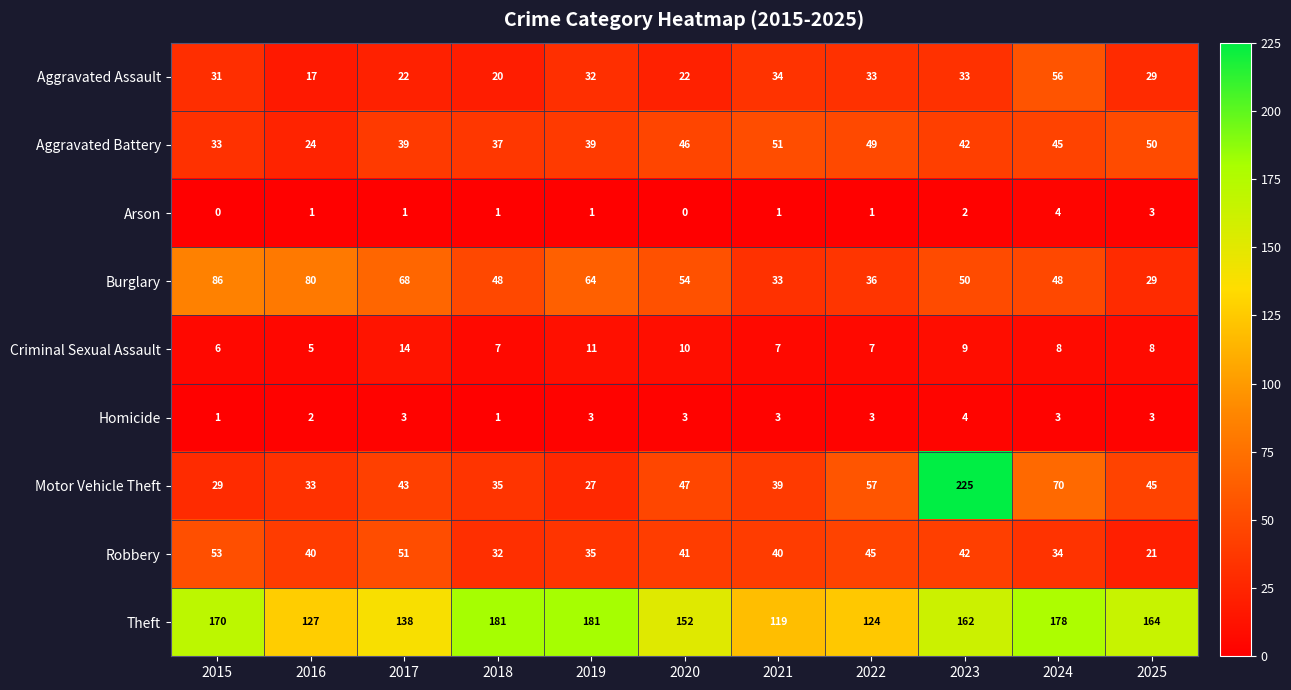

What is the difference between the Theft values at 2019 and 2015?

11